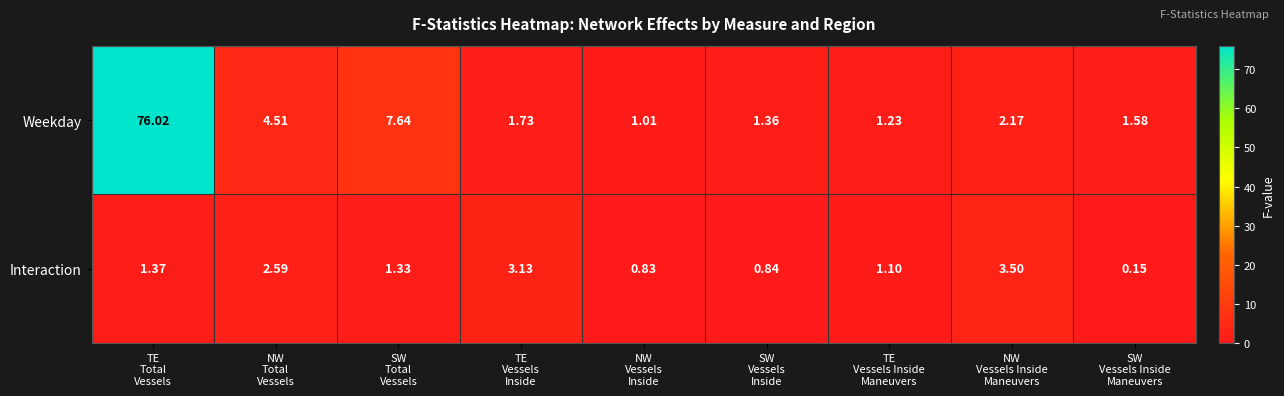

Rank the series at TE
Total
Vessels from highest to lowest value.

Weekday, Interaction